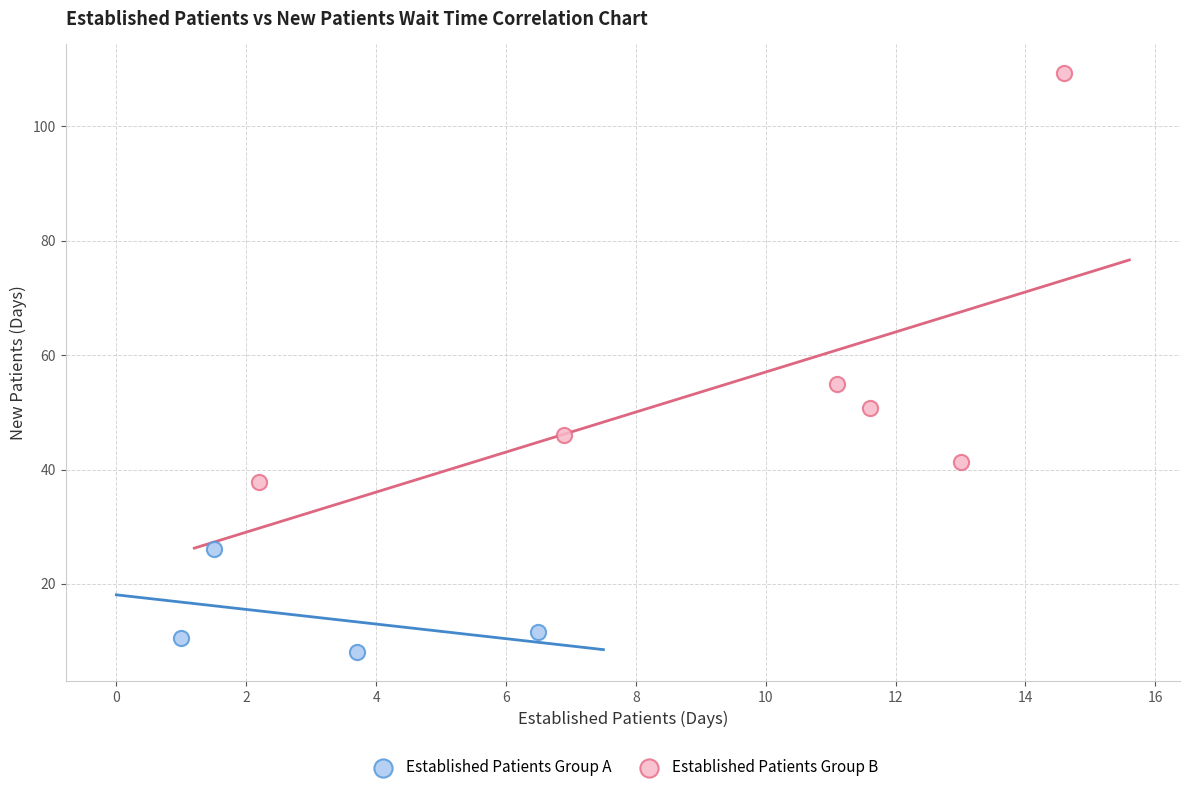

What are all the series names shown in the legend?

Established Patients Group A, Established Patients Group B